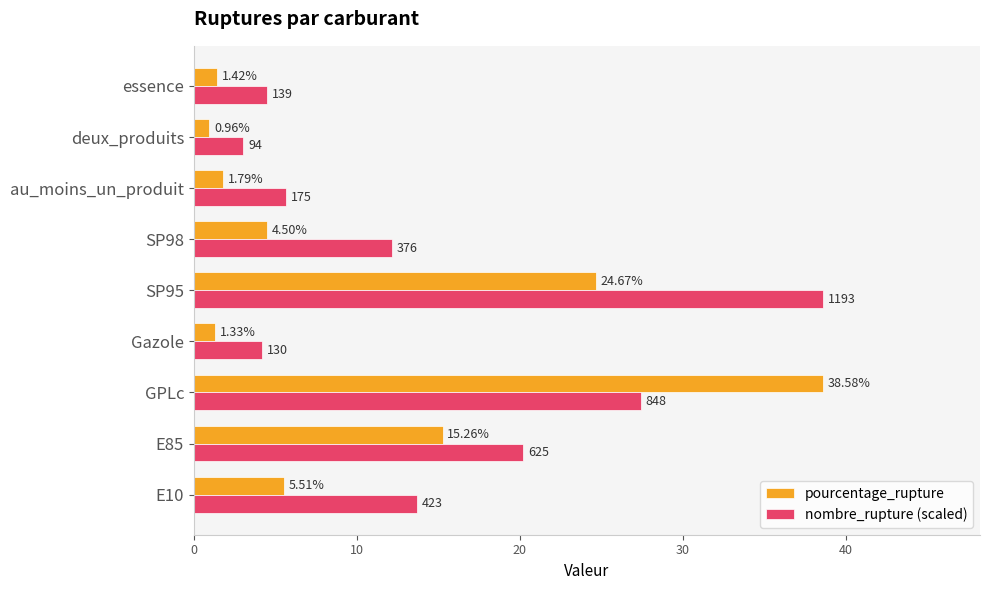

Which category has the lowest value in the pourcentage_rupture series?

deux_produits